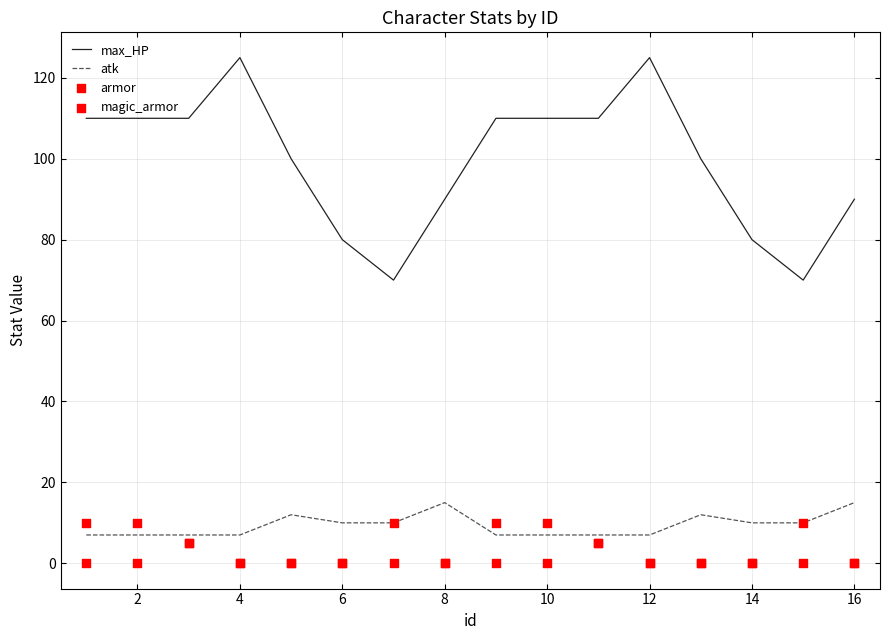

Which series has the widest spread of Y values?

max_HP